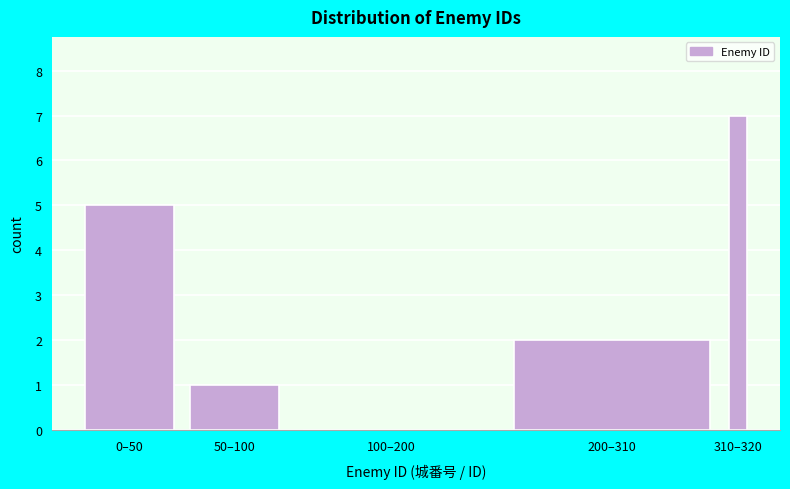

Reading left to right, transcribe all the data shown in this chart.

0–50=5	50–100=1	100–200=0	200–310=2	310–320=7